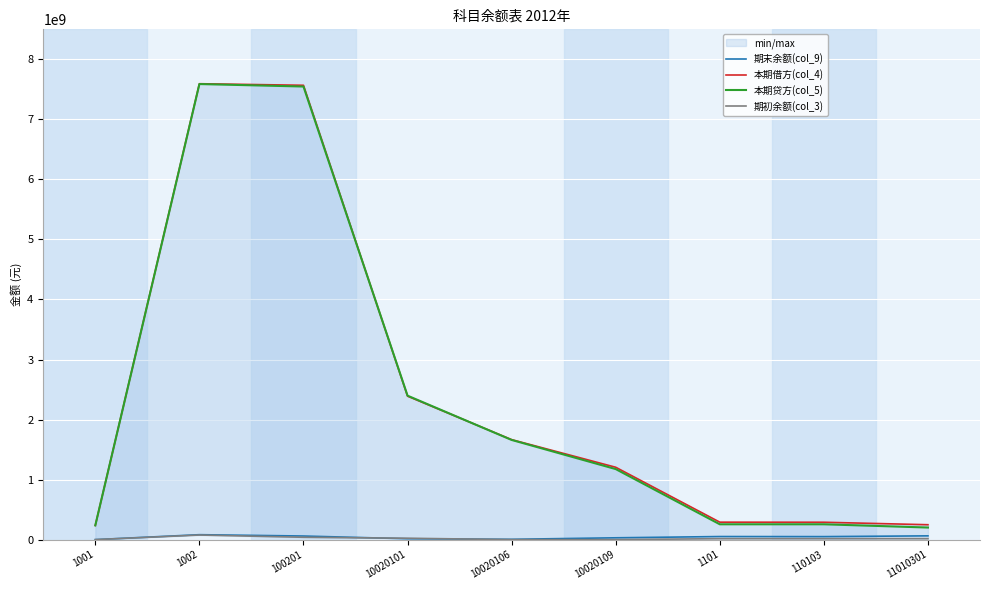

What is the value of the 本期贷方(col_5) point at the 3rd from the left?

7547272990.9